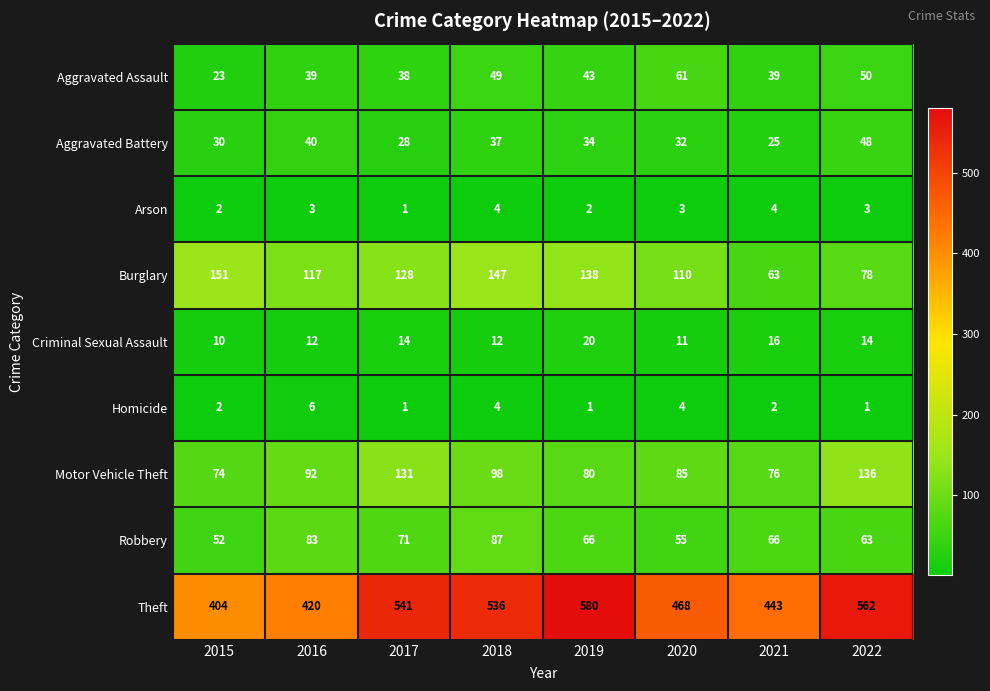

At which label does Homicide reach its peak?

2016